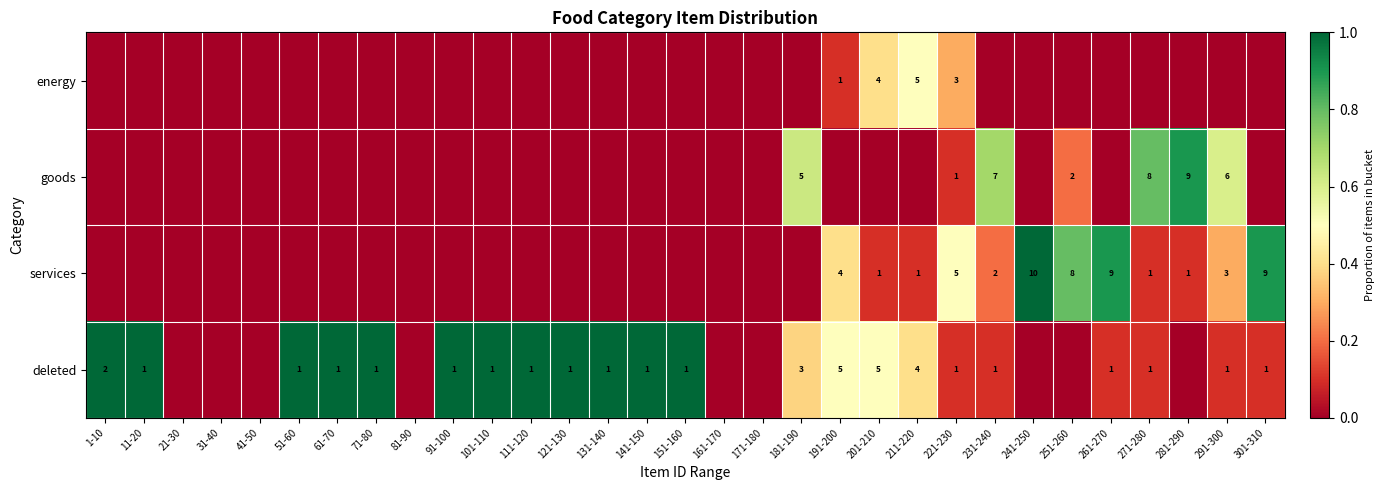

Is it true that services equals 4 at 291-300?

False